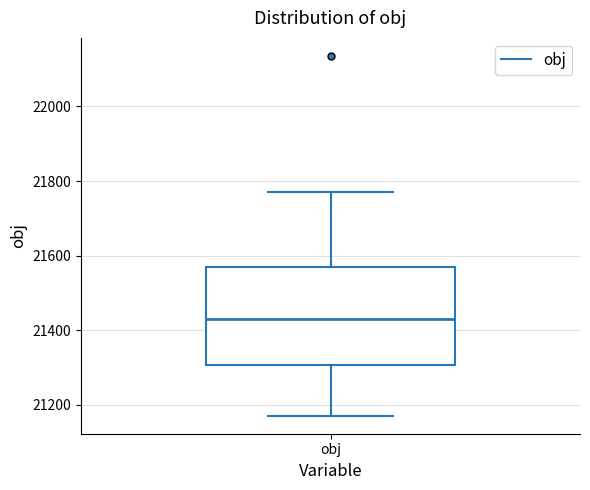

Where does the median line of the box for obj sit on the y-axis? The values are not printed on the chart, so give them approximately, as read against the axis.

21440